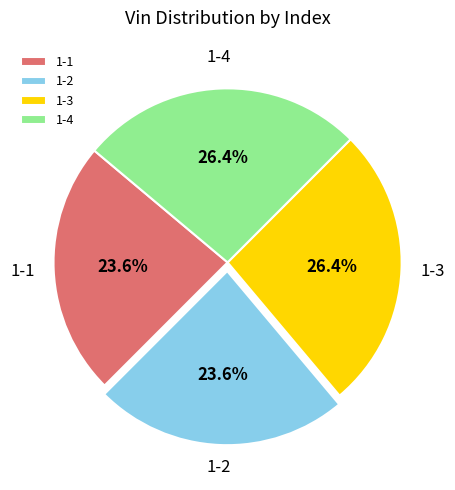

What percentage is the 1-4 slice, to the nearest percent?

26%